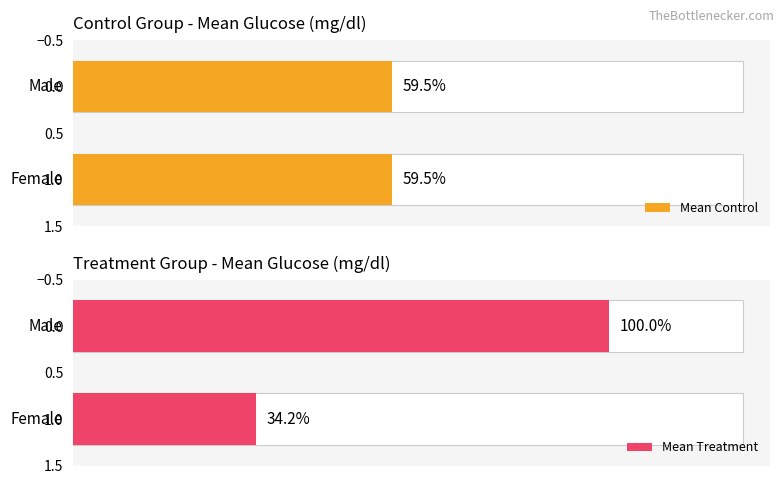

The value of Mean_Treatment at One off is 26.0. True or false?

False